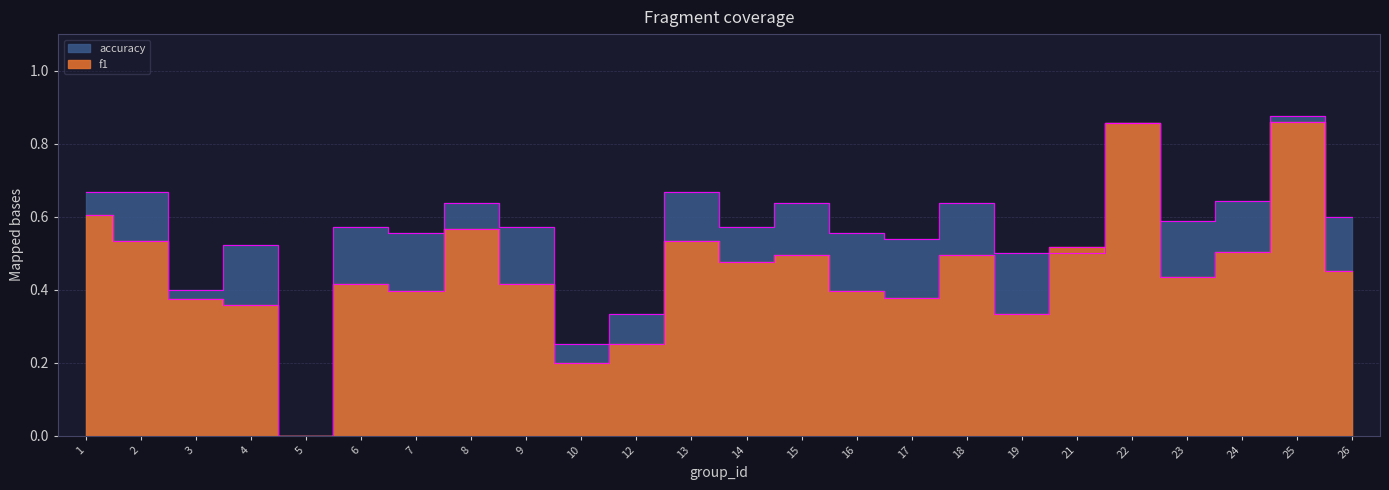

How many times do accuracy and f1 cross each other?

1